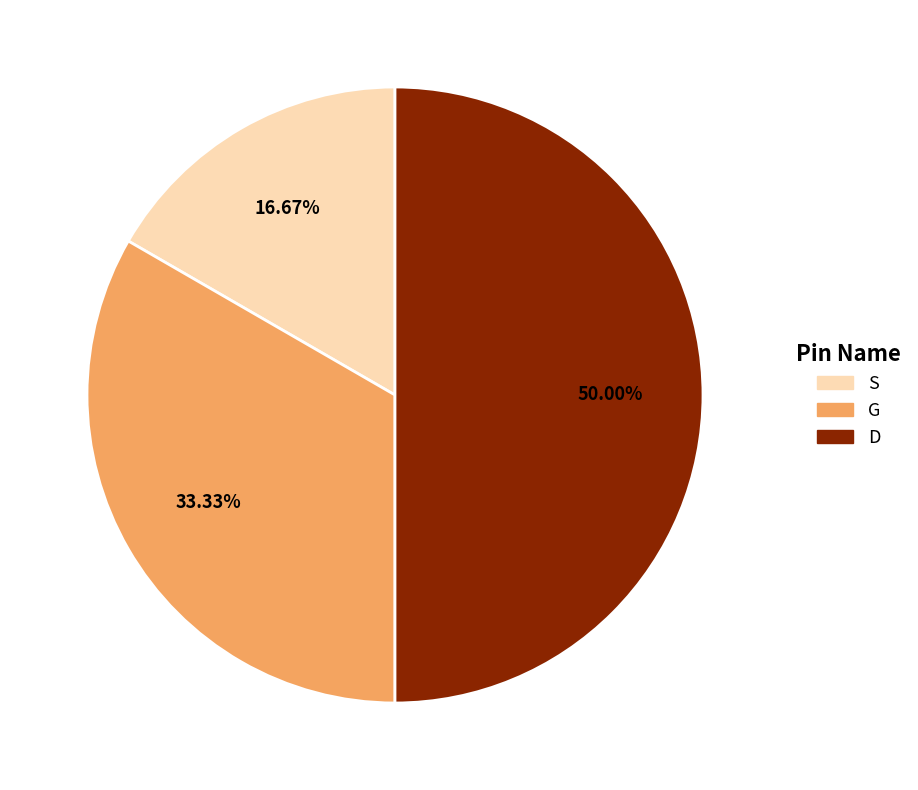

Which category has the biggest portion of the pie?

D